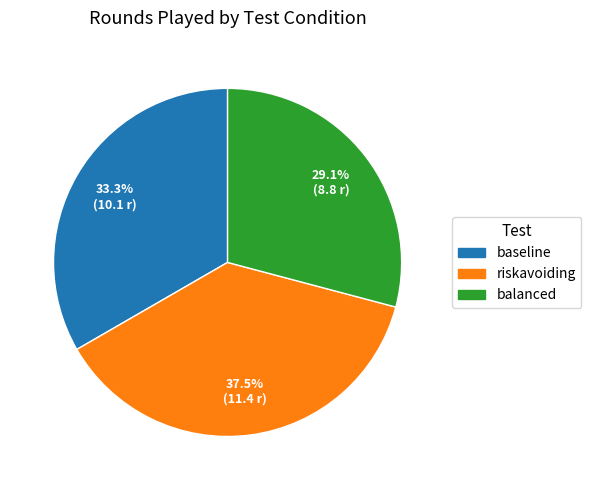

Does any single category account for the majority?

No